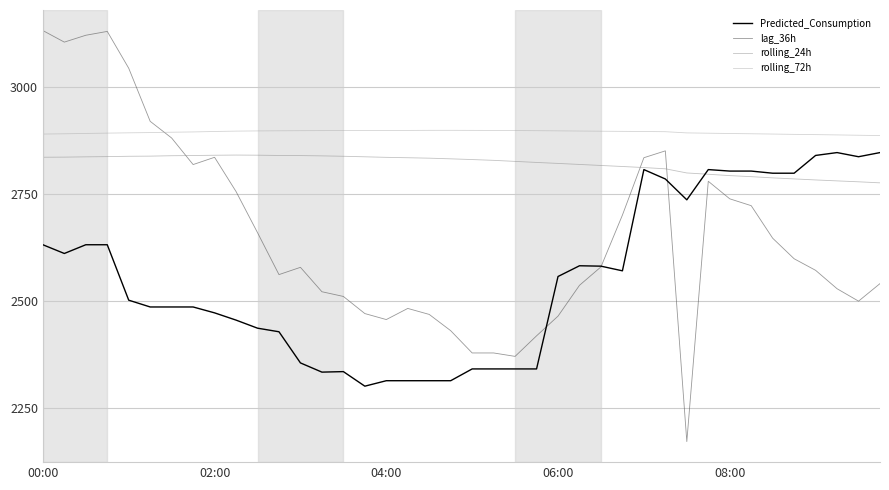

What is the maximum value for Predicted_Consumption?

2846.0